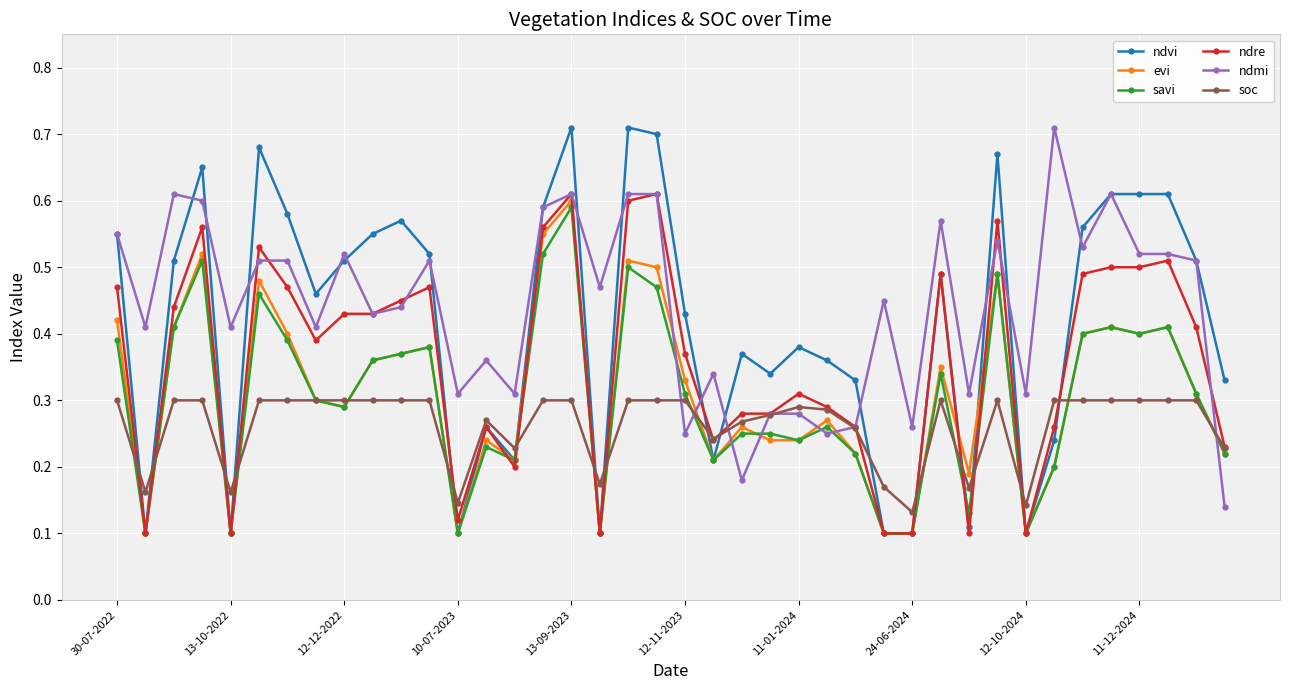

True or false: soc and savi cross at least once.

True